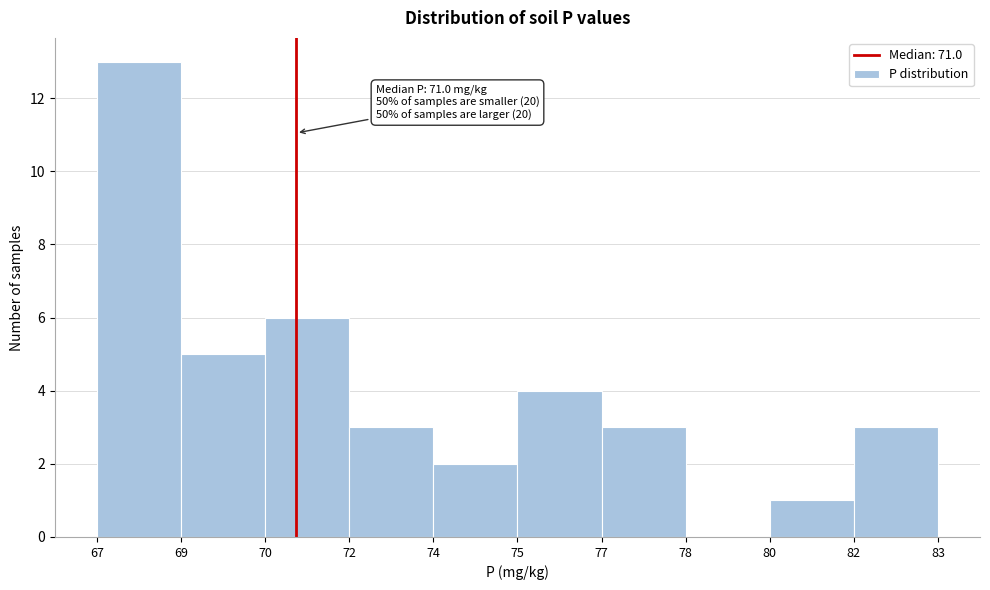

Reading left to right, list all the values displayed in this chart.

67=13	69=5	70=6	72=3	74=2	75=4	77=3	78=0	80=1	82=3